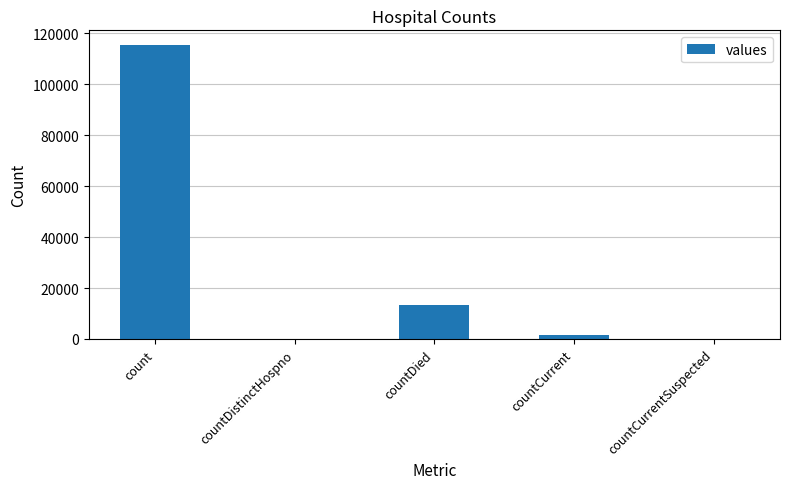

What is the sum of all values?

130105